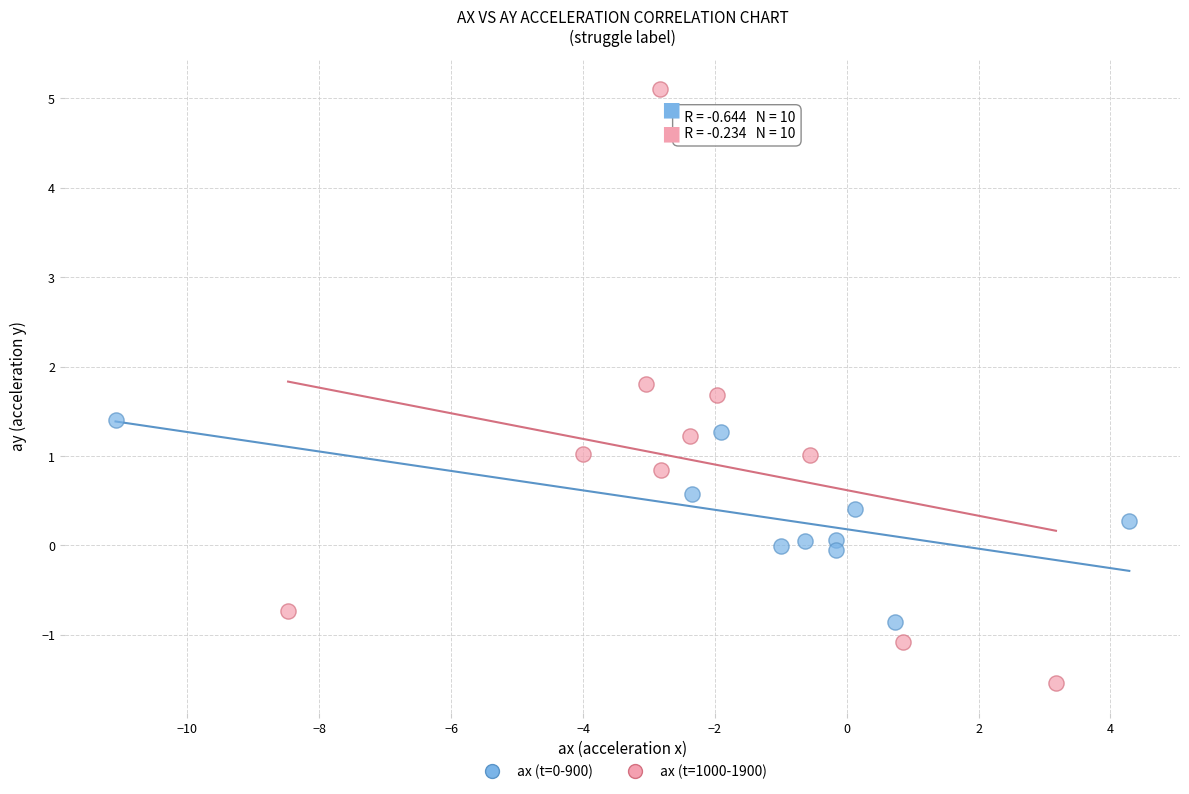

Which series reaches the minimum Y coordinate?

ax (t=1000-1900)